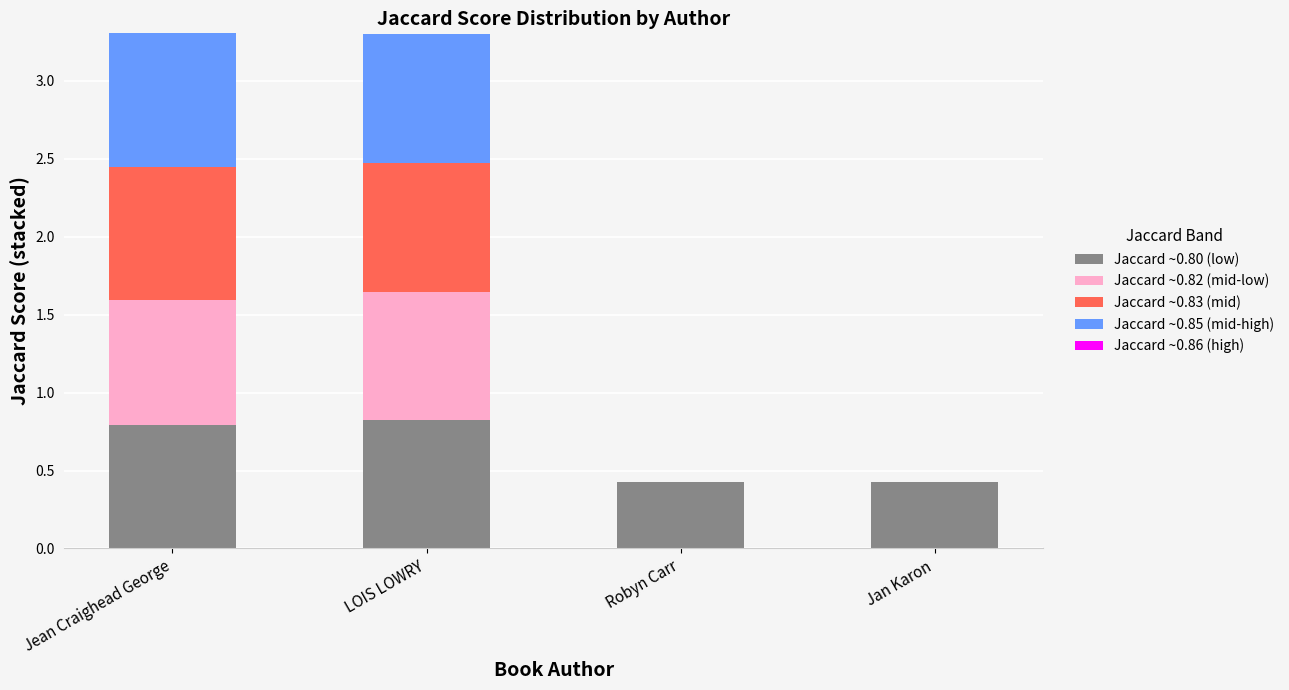

What is the total value across all series at Robyn Carr?

0.4